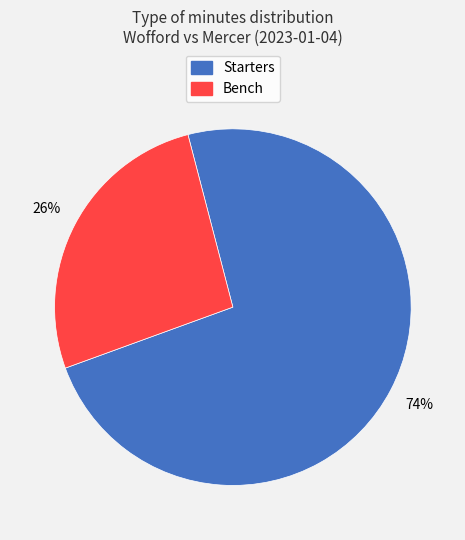

Is there any slice that represents more than half of the pie?

Yes